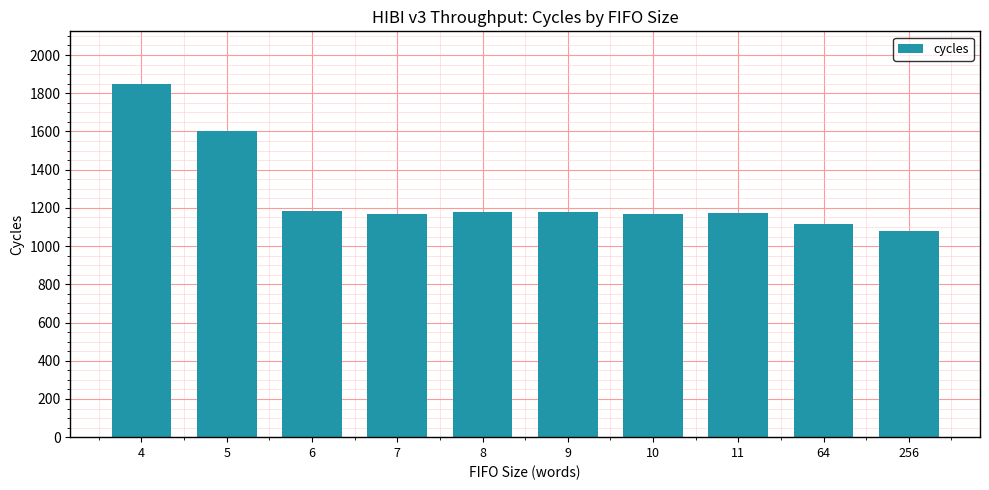

Which category has the highest value across all series?

4